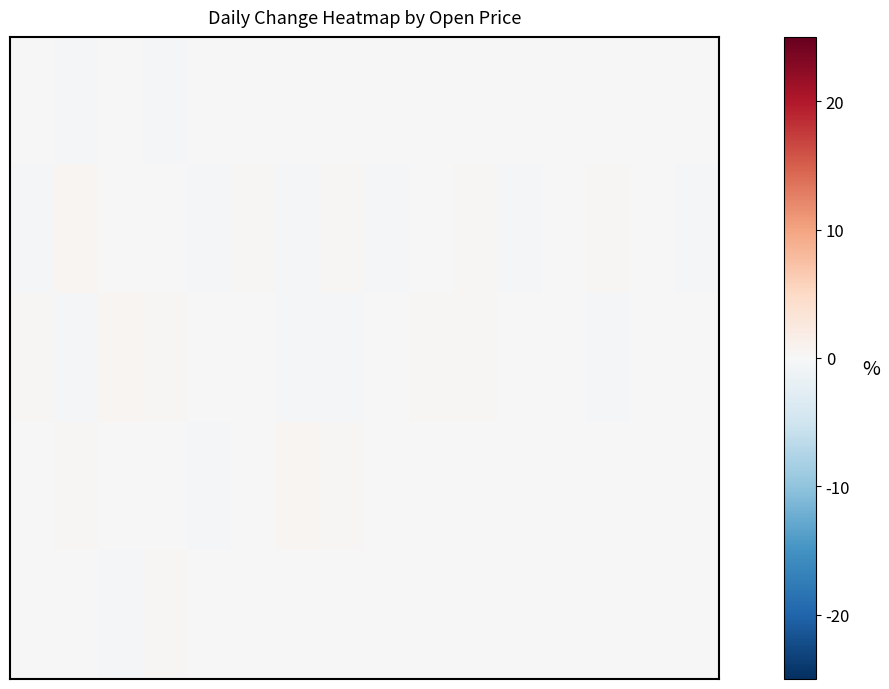

At how many categories does at least one series exceed 0?

10